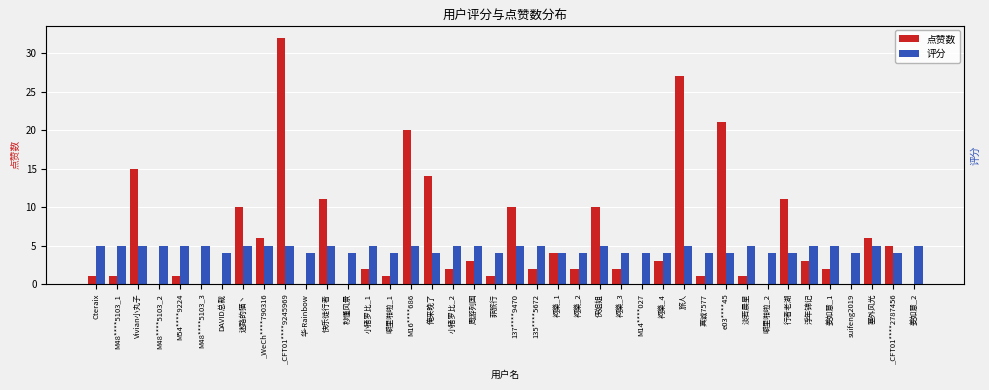

How many 评分 values are between 4 and 5?

40